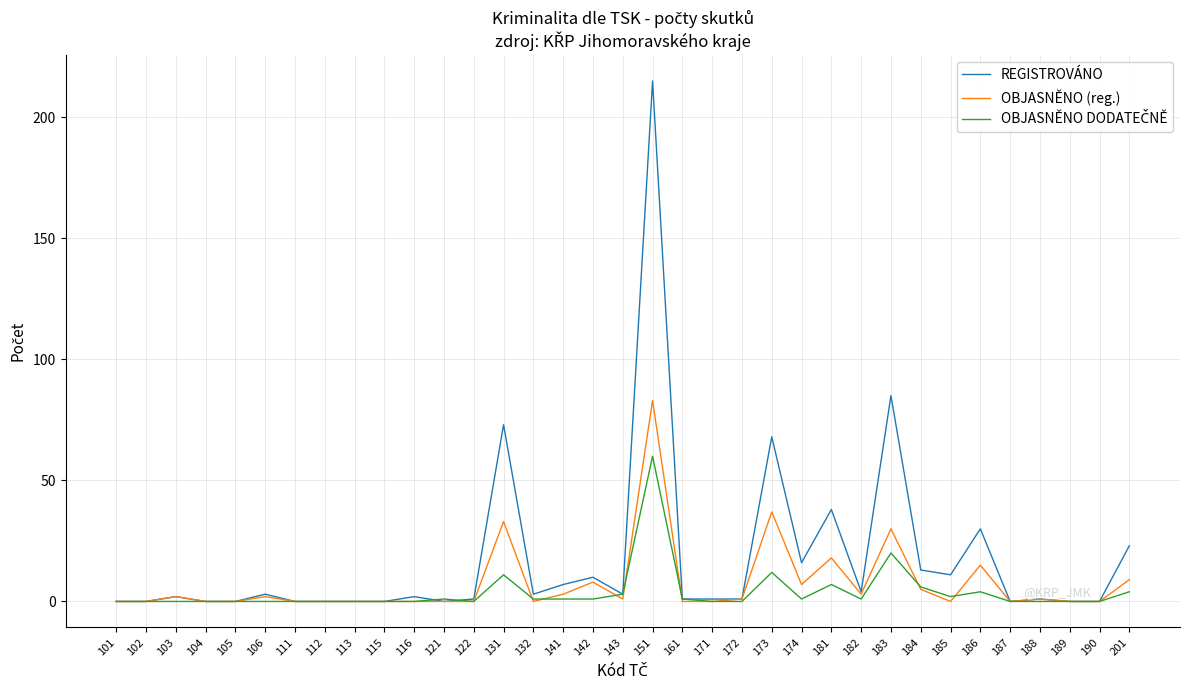

At which label is REGISTROVÁNO closest to 107?

183